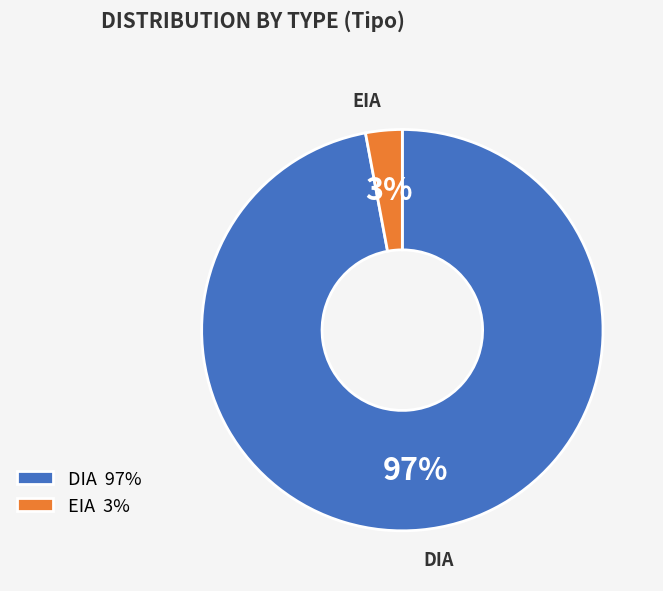

To the nearest percent, what is the difference between the DIA and EIA slice percentages?

94%